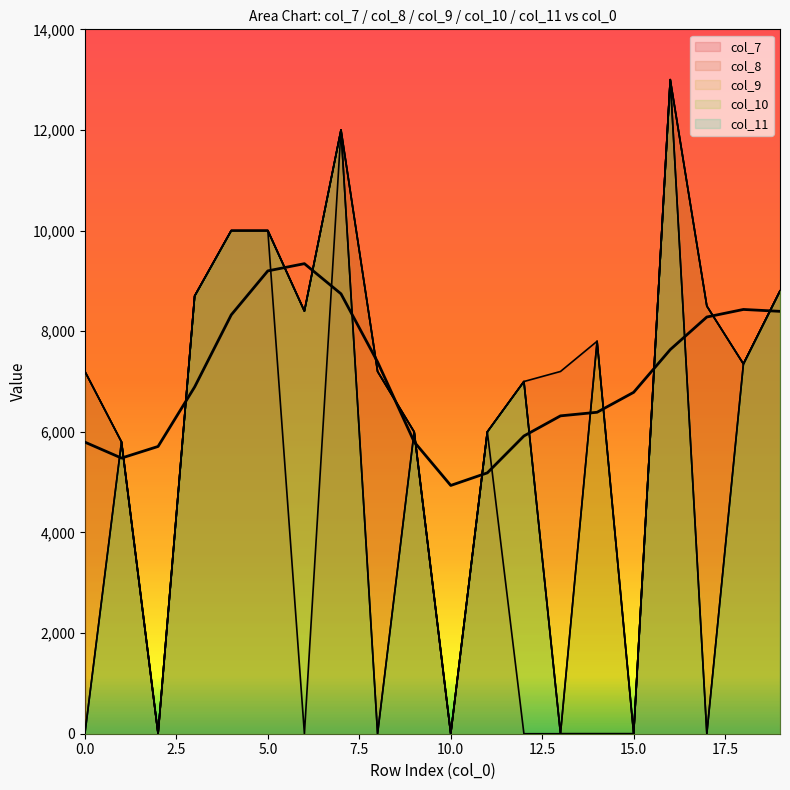

True or false: col_8 and col_11 cross at least once.

False